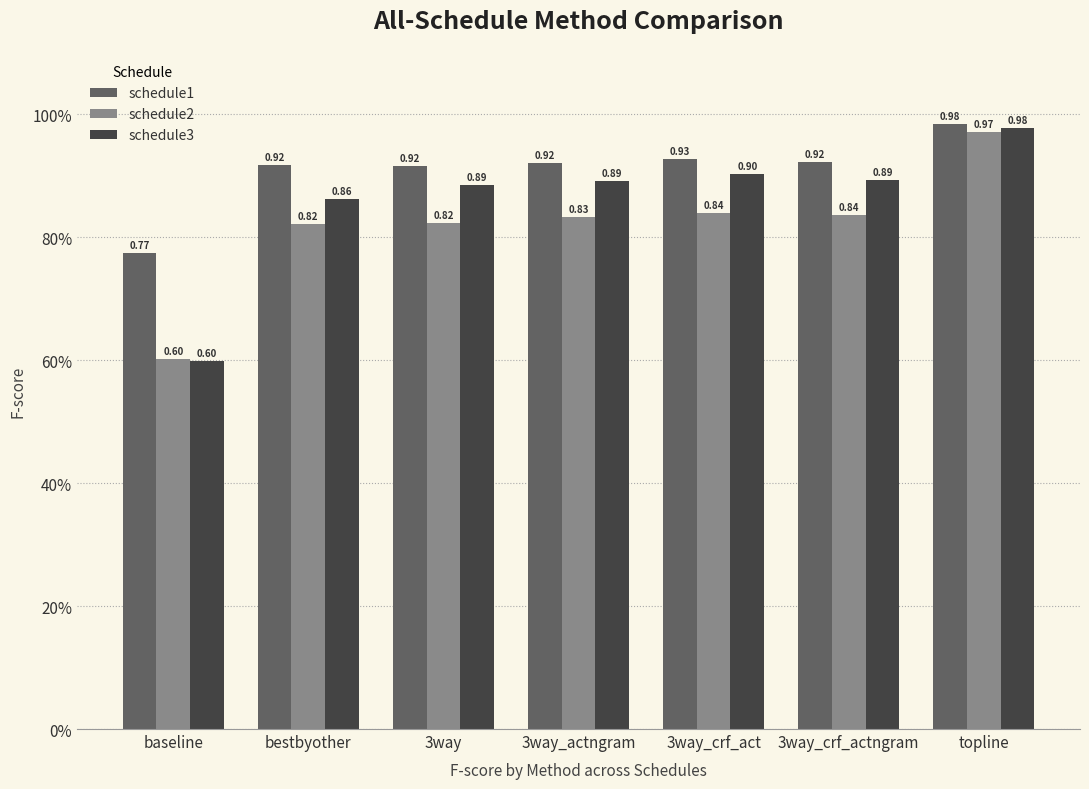

What is the difference between the maximum and second lowest values in the schedule3 series?

0.1